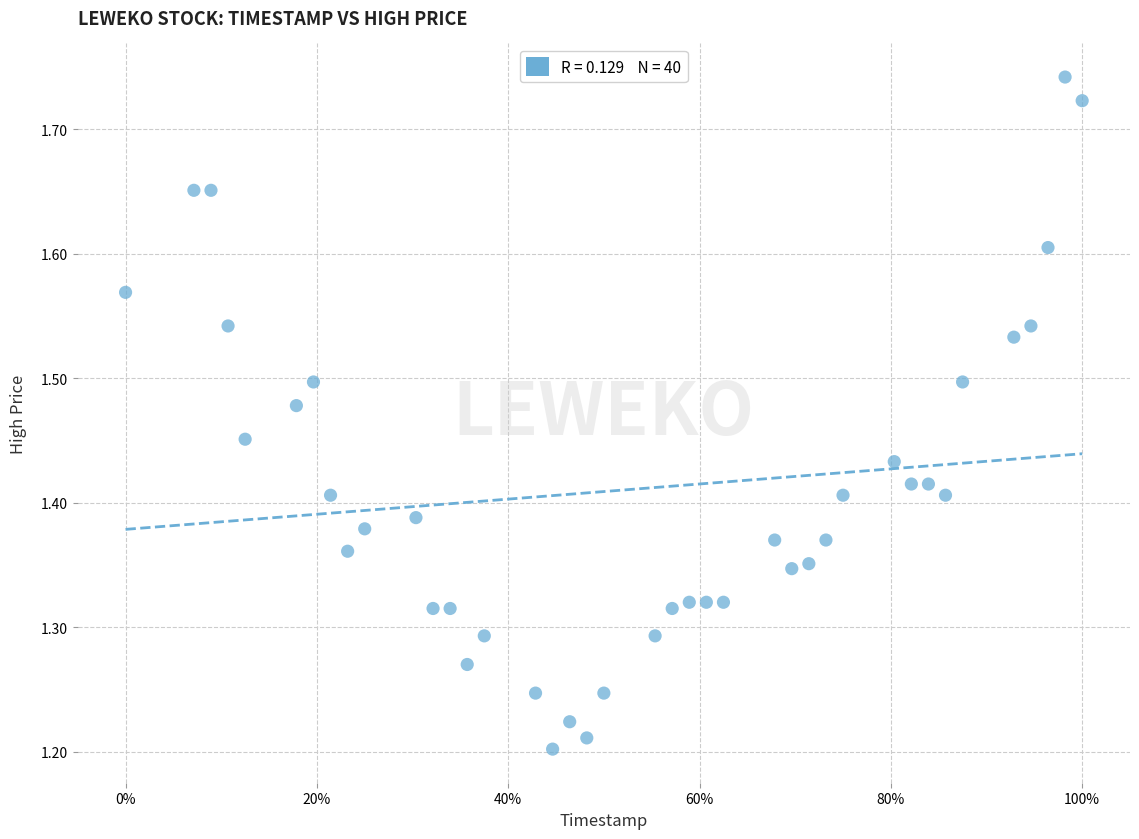

What is the range of Y values (max minus min)?

0.5